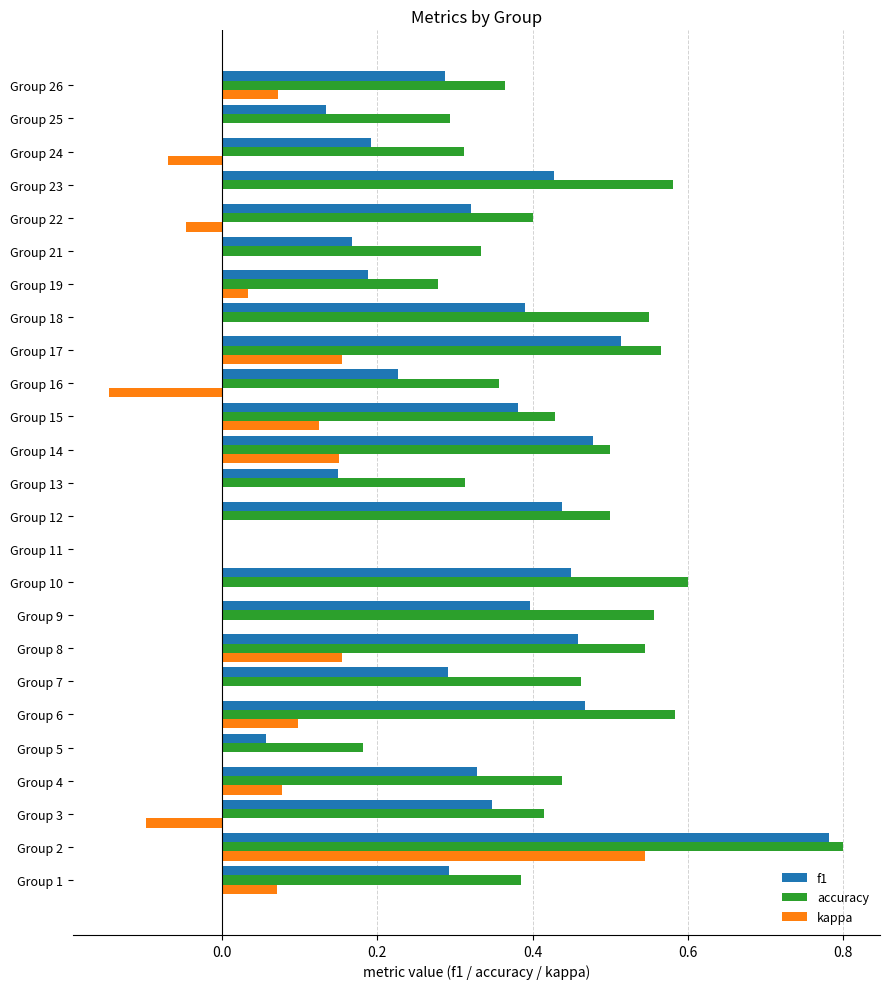

At which category is the sum across all series the highest?

Group 2